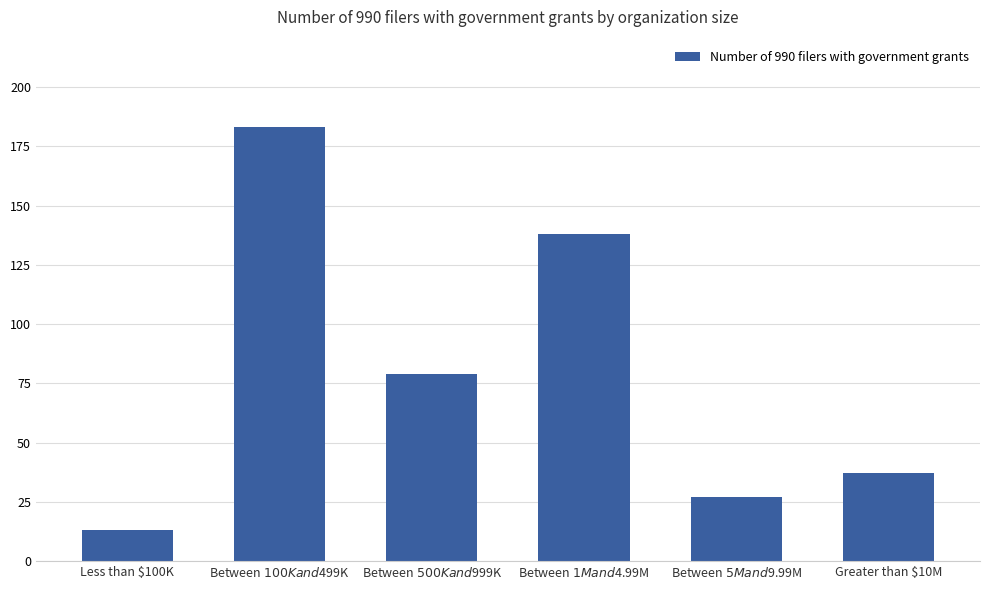

Reading right to left, what are all the values shown in this chart?

37	27	138	79	183	13